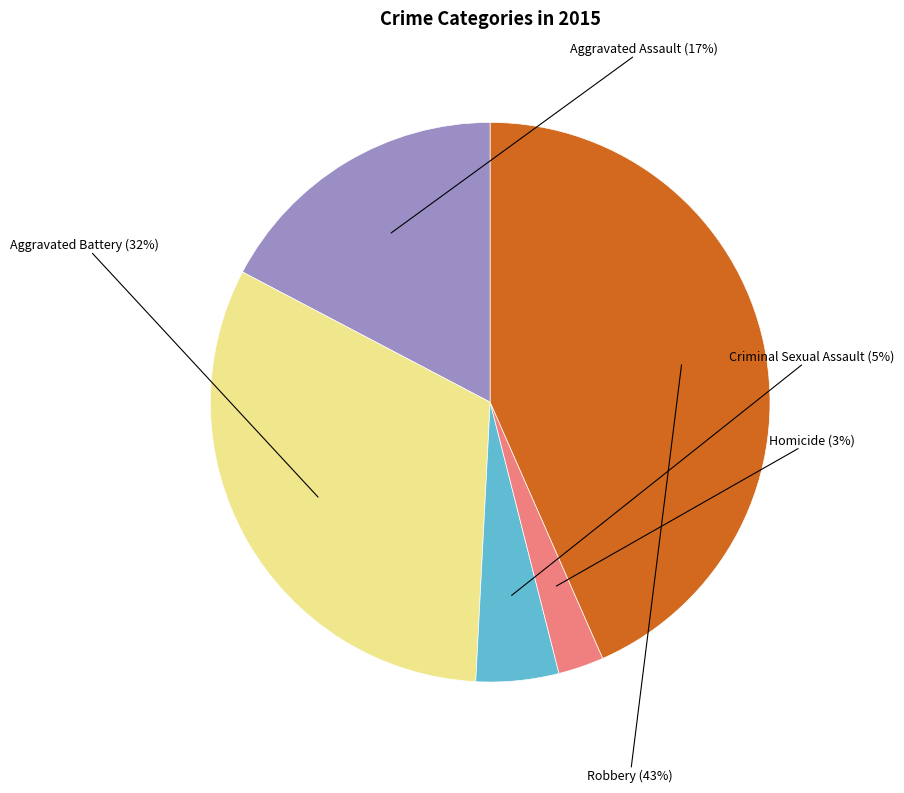

Which has a higher value, Criminal Sexual Assault or Homicide?

Criminal Sexual Assault